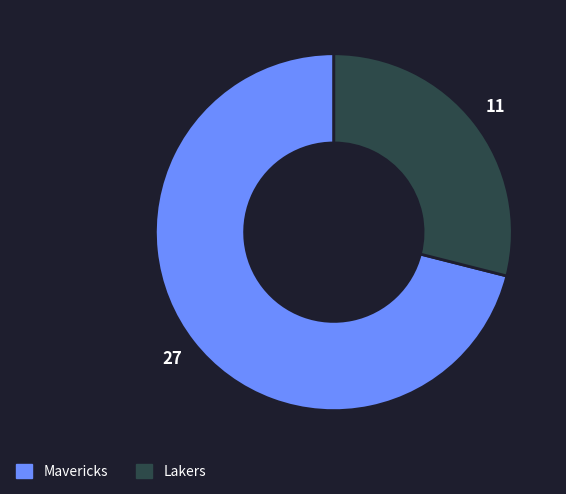

Which category has the biggest portion of the pie?

Mavericks